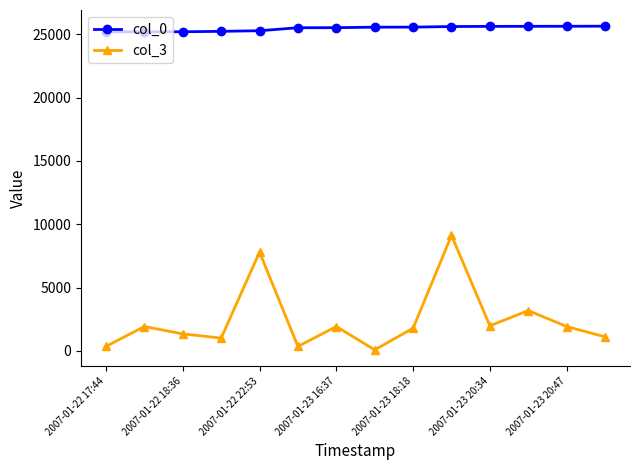

True or false: col_0 and col_3 intersect in this chart.

False